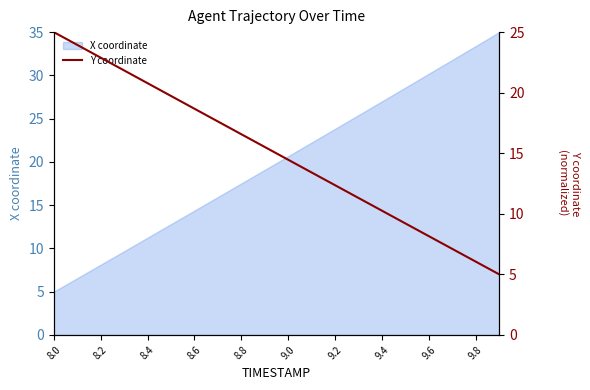

The value of X coordinate at 9.2 is 23.8. True or false?

True